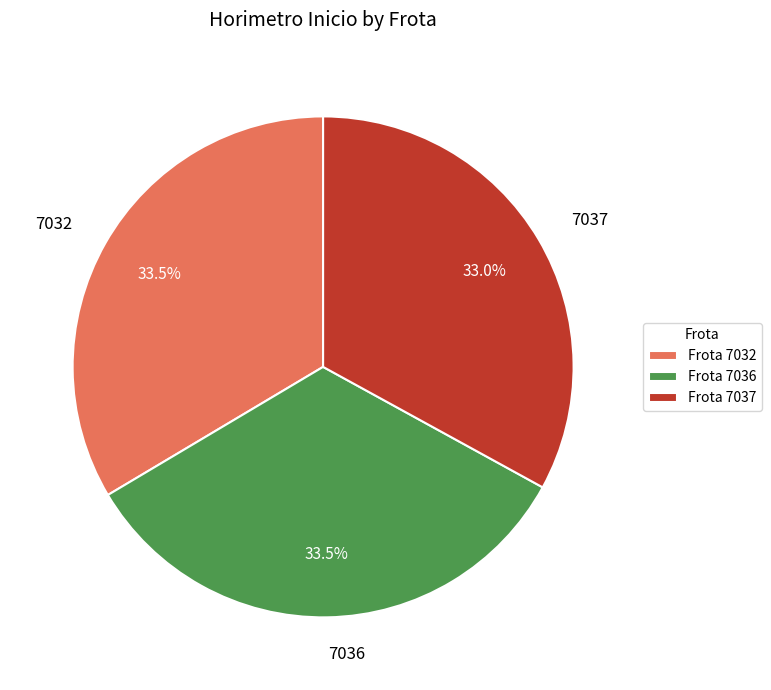

Is 7032 the majority of the pie?

No